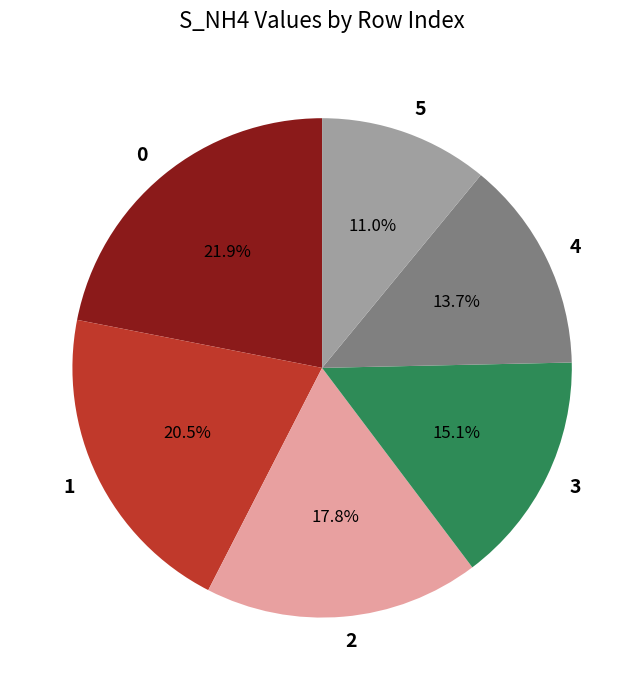

Is there any slice that represents more than half of the pie?

No